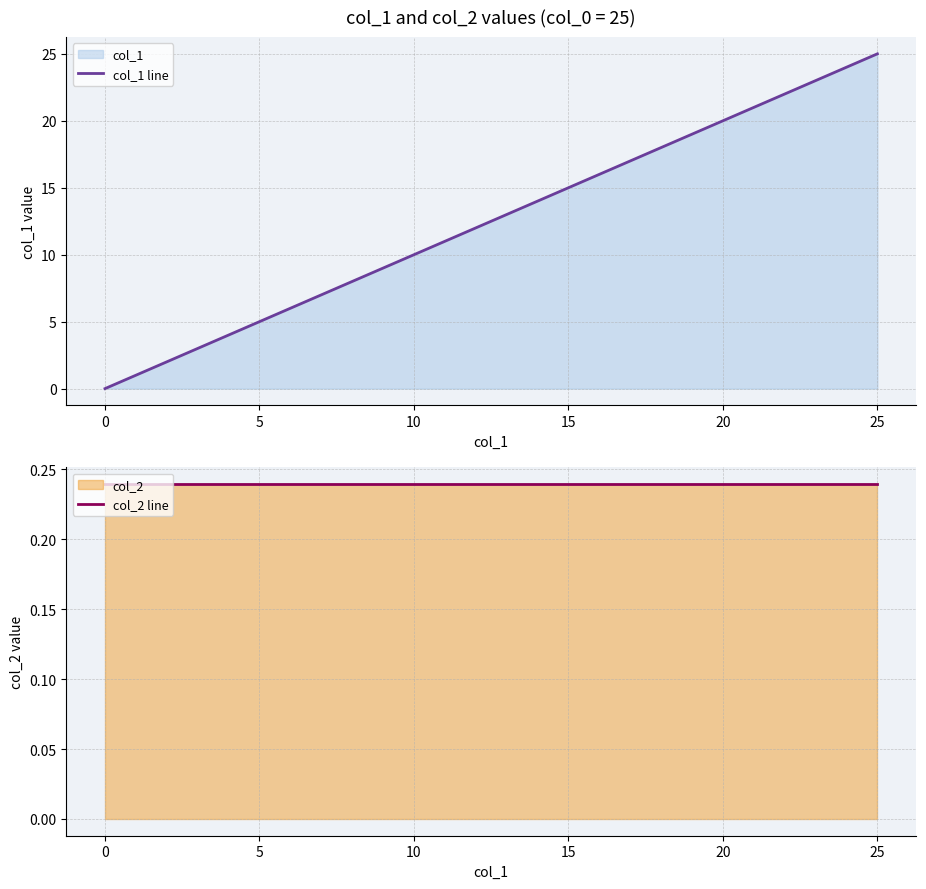

At how many categories does at least one series exceed 14?

11